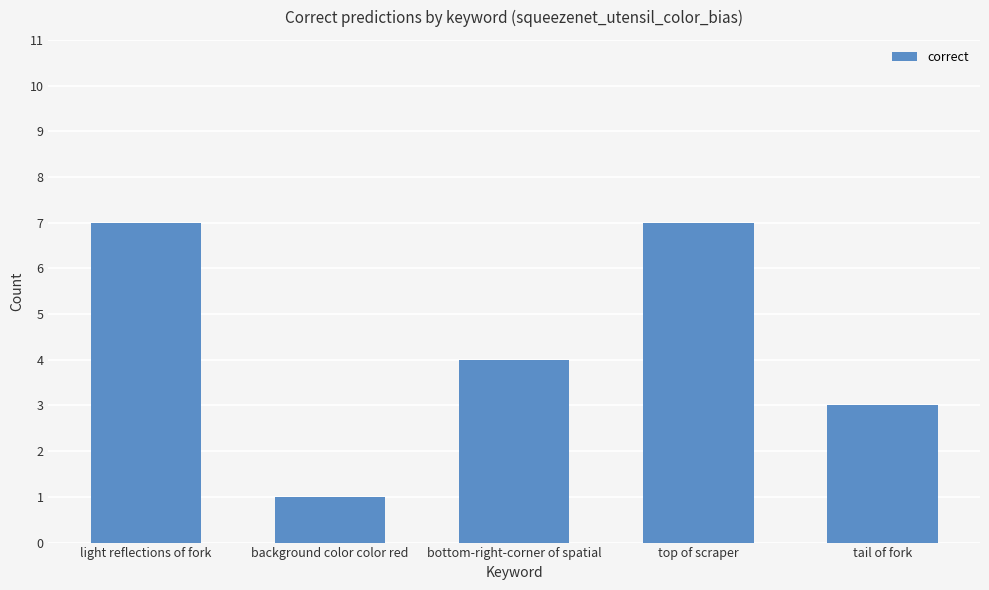

Reading right to left, list all the values displayed in this chart.

3	7	4	1	7